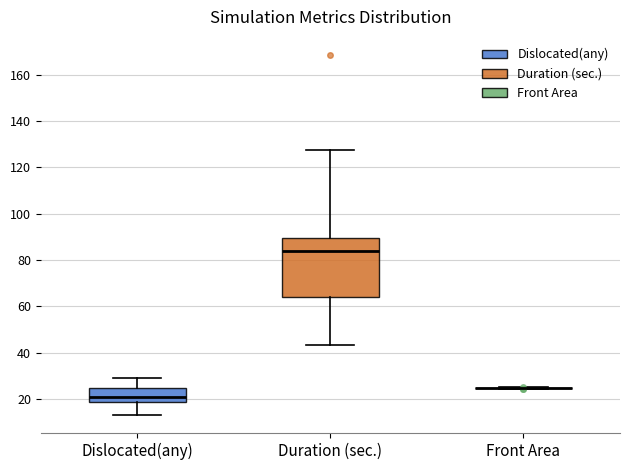

Reading left to right, transcribe this box plot: for each box, give where its median line is, the range the box spans, and where its two whiskers end, as read against the y-axis. The values are not printed on the chart, so give them approximately, as read against the axis.

Dislocated(any): median 22, box 18 to 24, whiskers 14 to 30
Duration (sec.): median 84, box 64 to 90, whiskers 44 to 128
Front Area: box collapsed to a line at 24, whiskers 24 to 26